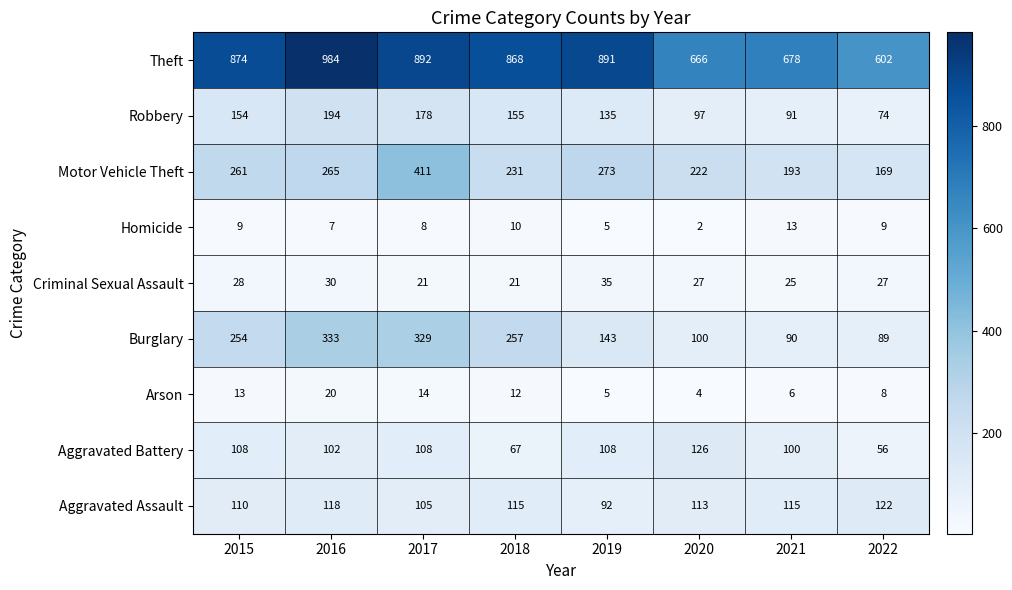

Which series has the largest total across all categories?

Theft